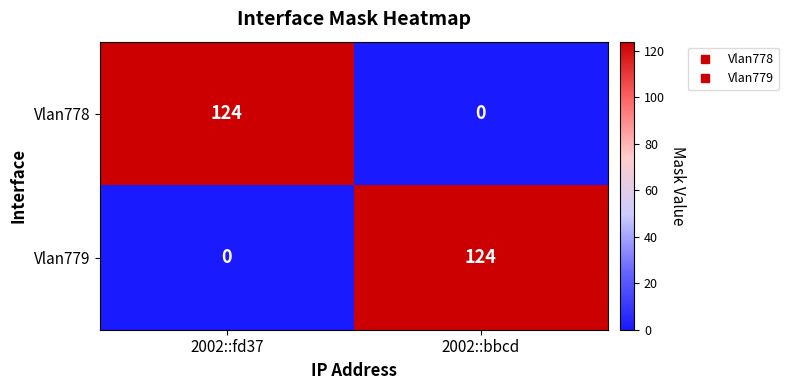

What is the sum of all Vlan778 values?

124